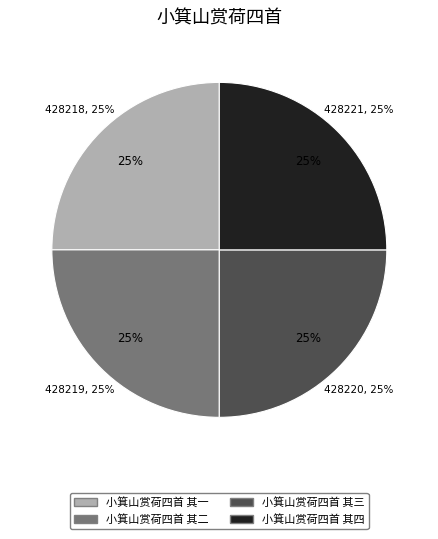

Combined, what portion of the pie is 小箕山赏荷四首 其一 and 小箕山赏荷四首 其三?

50.0%